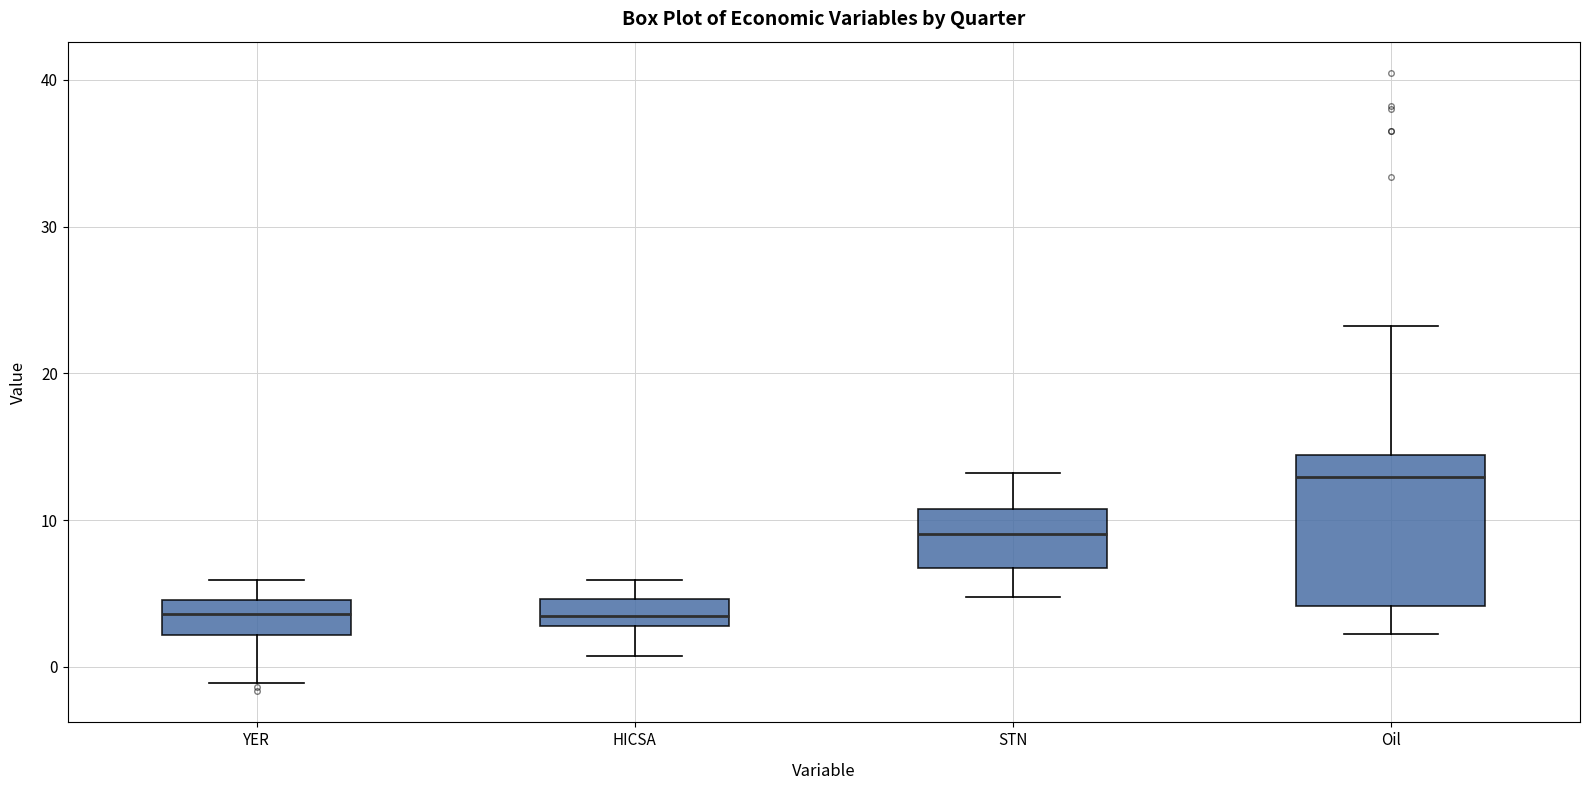

Which box's median line is the highest?

Oil